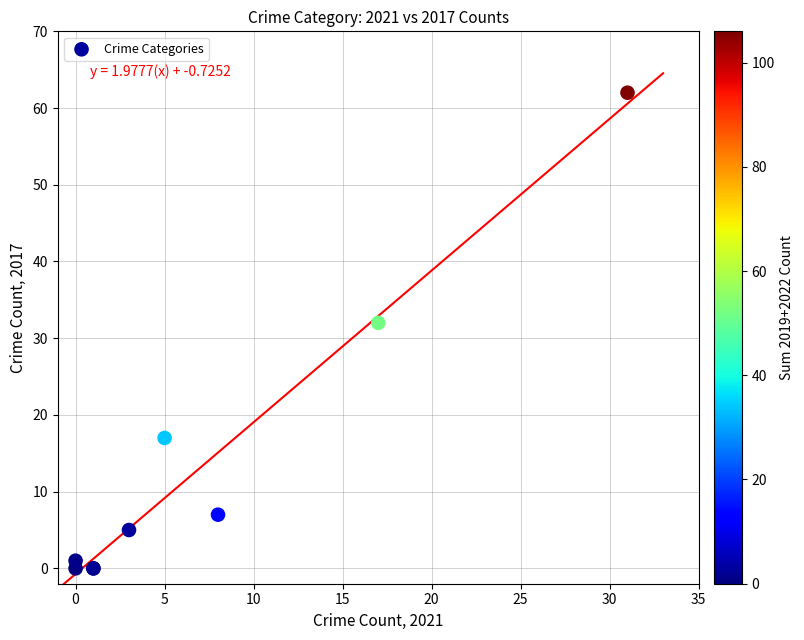

What Y value in the scatter plot is closest to 31?

32